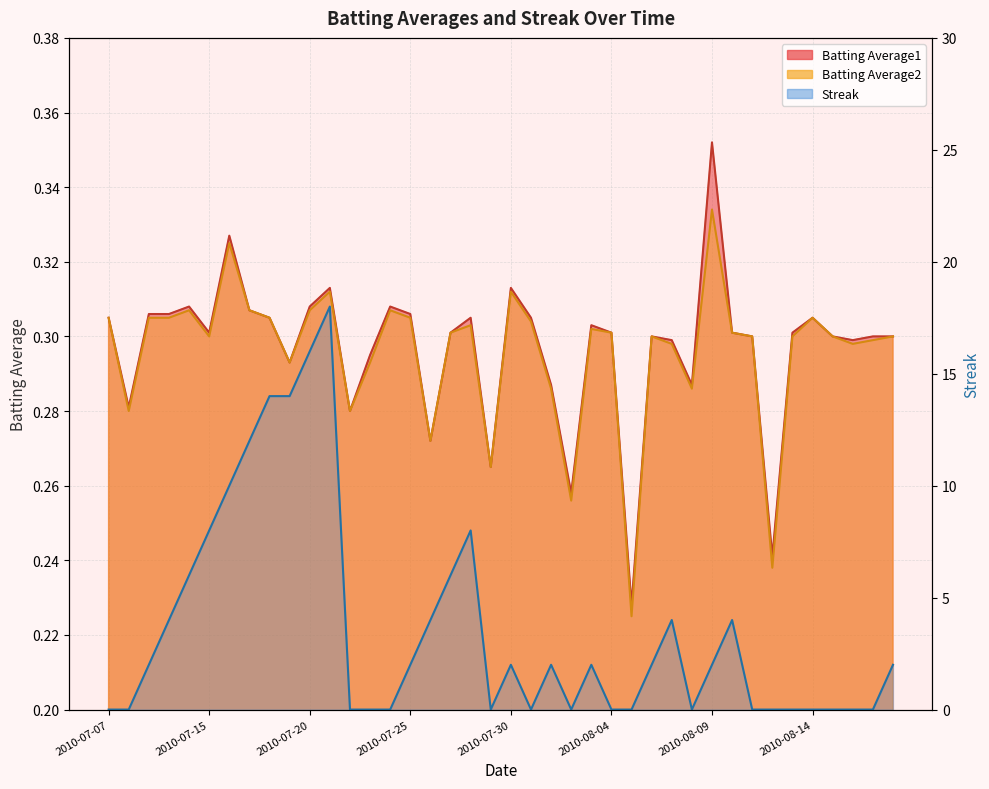

What is the label of the 9th point from the left?

2010-07-18